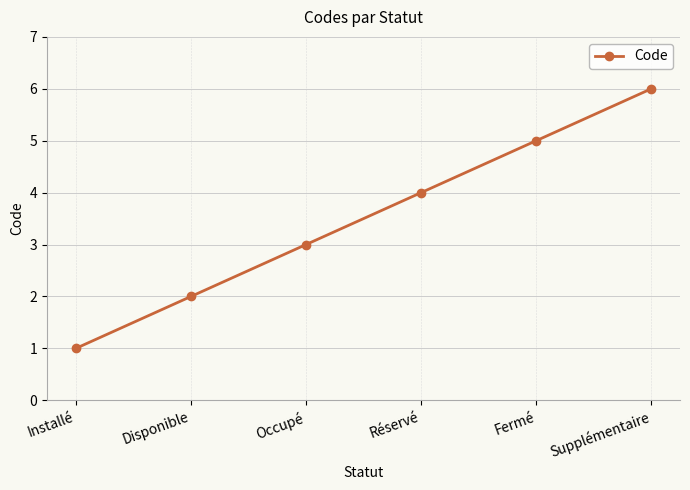

Does the chart have visible grid lines?

Yes